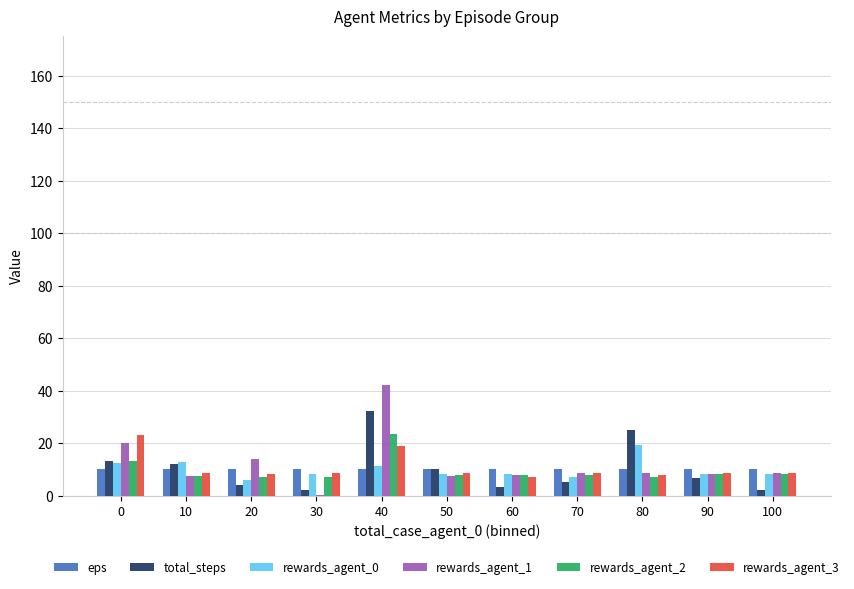

Is it true that total_steps equals 4.1 at 20?

True